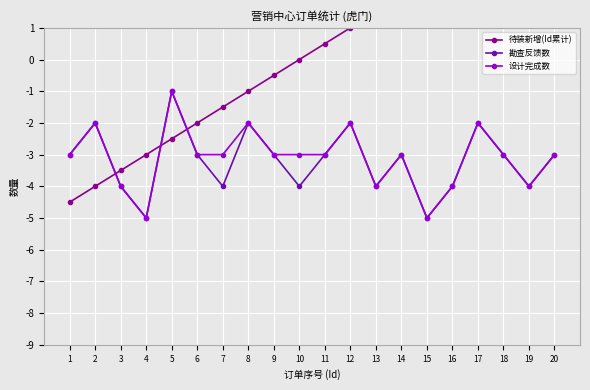

List the labels in order of 勘查反馈数 value, largest first.

5, 2, 8, 12, 17, 1, 6, 9, 11, 14, 18, 20, 3, 7, 10, 13, 16, 19, 4, 15